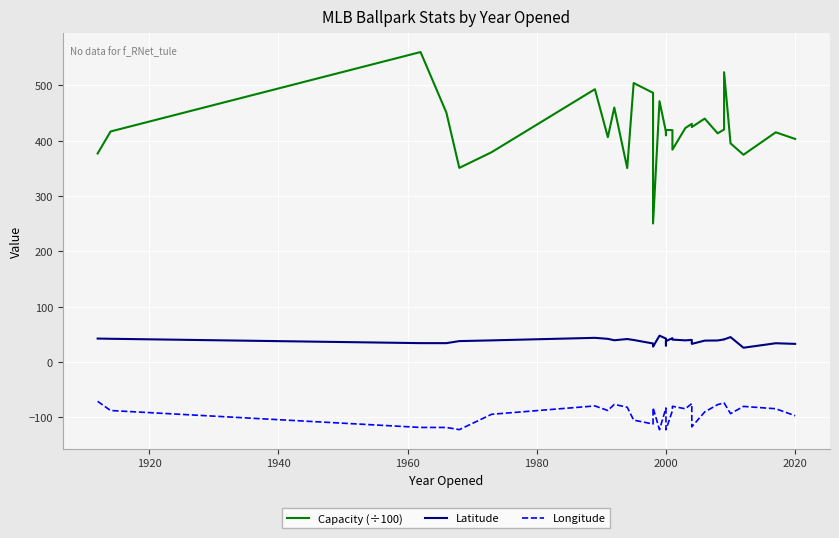

True or false: Latitude and Capacity (÷100) cross at least once.

False